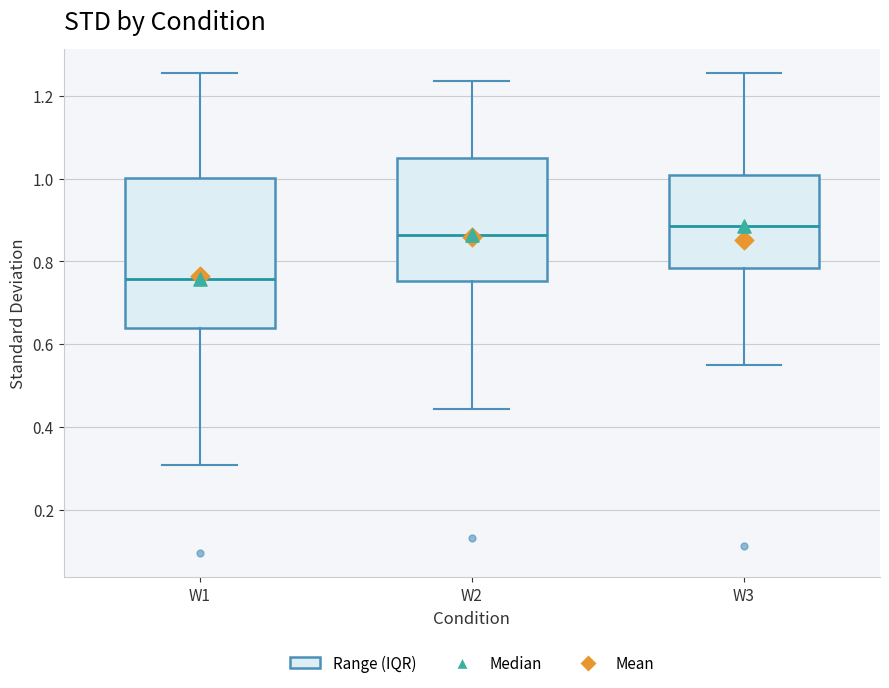

Which box is the tallest, from its lower edge to its upper edge?

W1